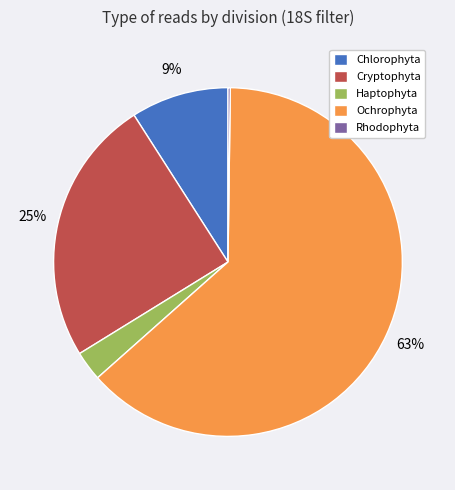

Which category accounts for the majority?

Ochrophyta